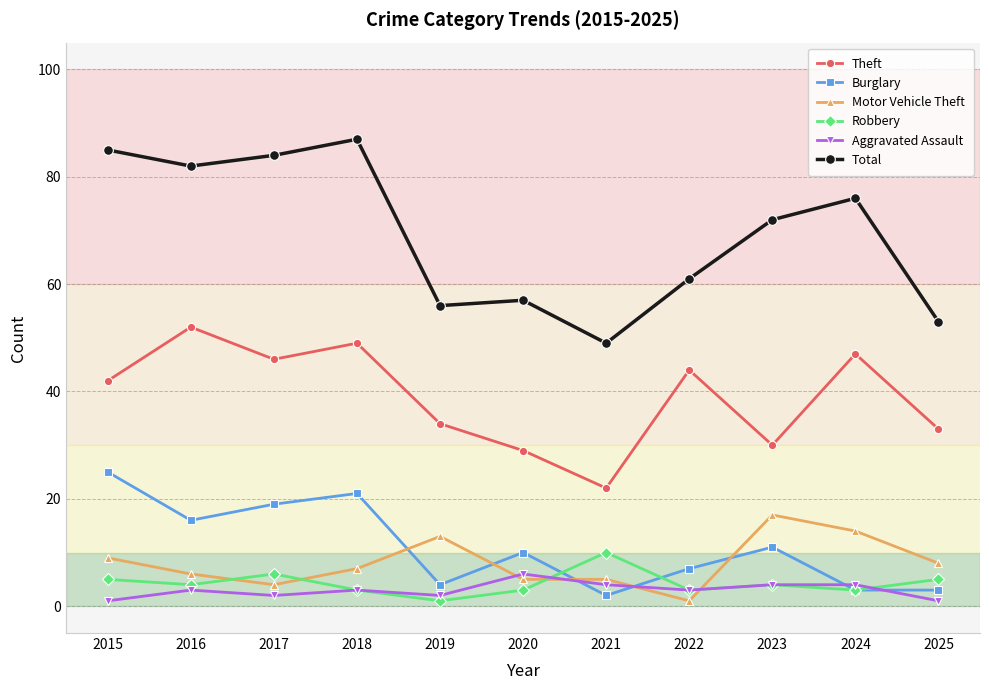

Reading right to left, extract all data points from this chart.

Theft: 2025=33	2024=47	2023=30	2022=44	2021=22	2020=29	2019=34	2018=49	2017=46	2016=52	2015=42
Burglary: 2025=3	2024=3	2023=11	2022=7	2021=2	2020=10	2019=4	2018=21	2017=19	2016=16	2015=25
Motor Vehicle Theft: 2025=8	2024=14	2023=17	2022=1	2021=5	2020=5	2019=13	2018=7	2017=4	2016=6	2015=9
Robbery: 2025=5	2024=3	2023=4	2022=3	2021=10	2020=3	2019=1	2018=3	2017=6	2016=4	2015=5
Aggravated Assault: 2025=1	2024=4	2023=4	2022=3	2021=4	2020=6	2019=2	2018=3	2017=2	2016=3	2015=1
Total: 2025=53	2024=76	2023=72	2022=61	2021=49	2020=57	2019=56	2018=87	2017=84	2016=82	2015=85